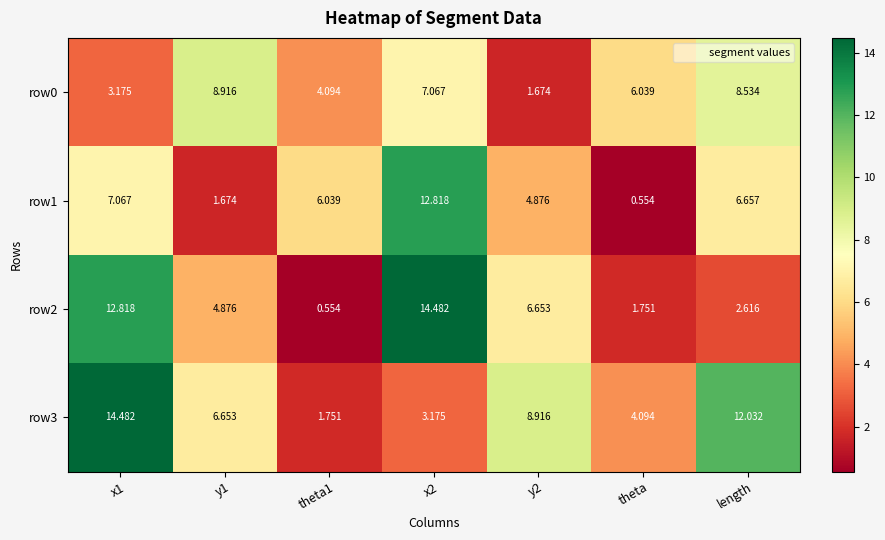

Which series changed the most between x1 and x2?

row3